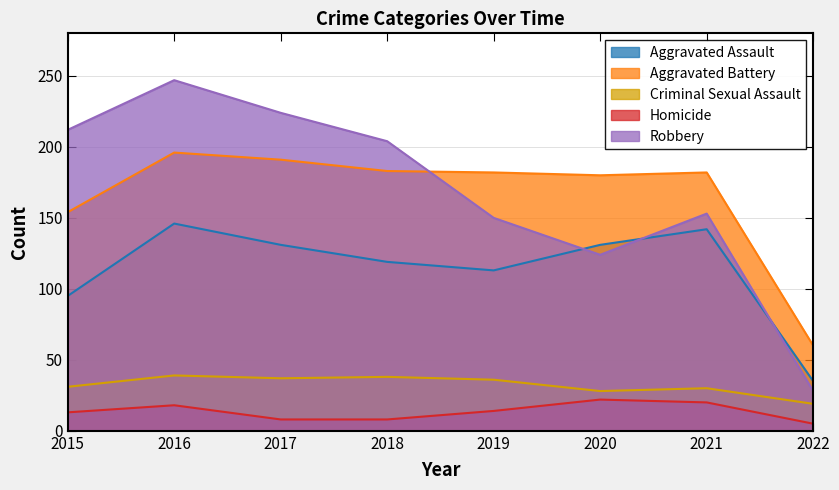

The Criminal Sexual Assault series shows 8 at 2021. True or false?

False